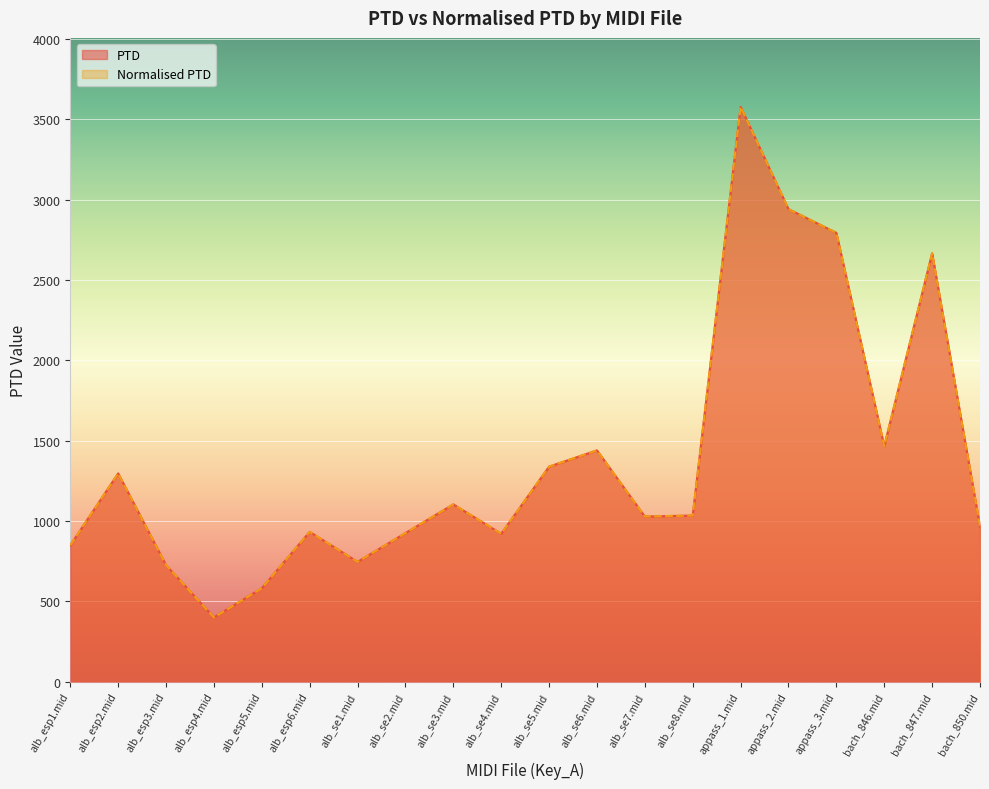

The PTD series shows 5057.0 at appass_1.mid. True or false?

False